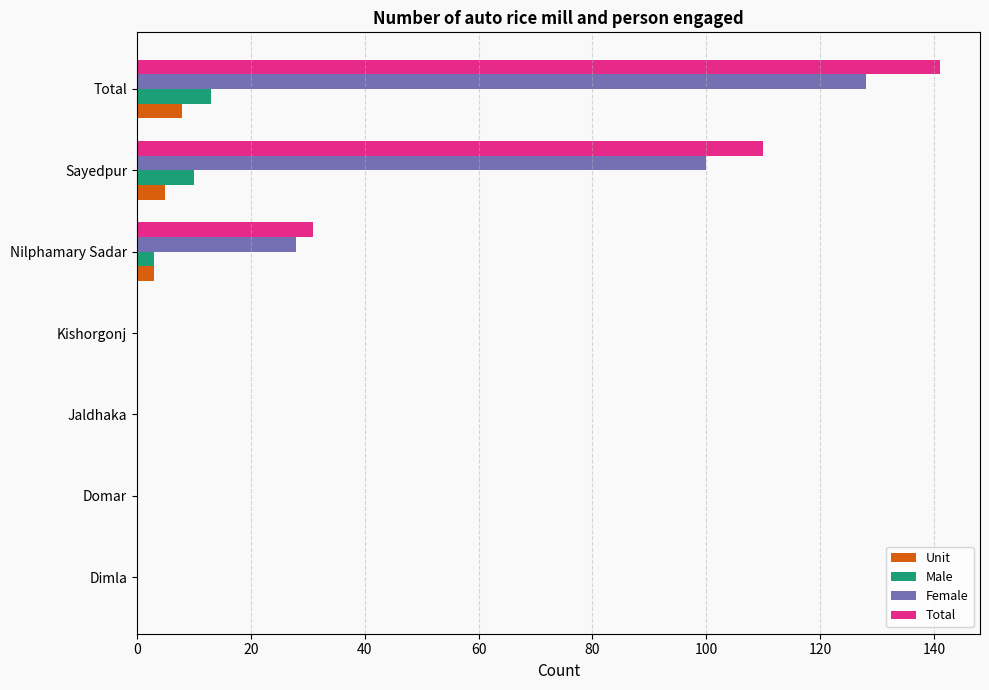

How many distinct data groups are displayed?

4